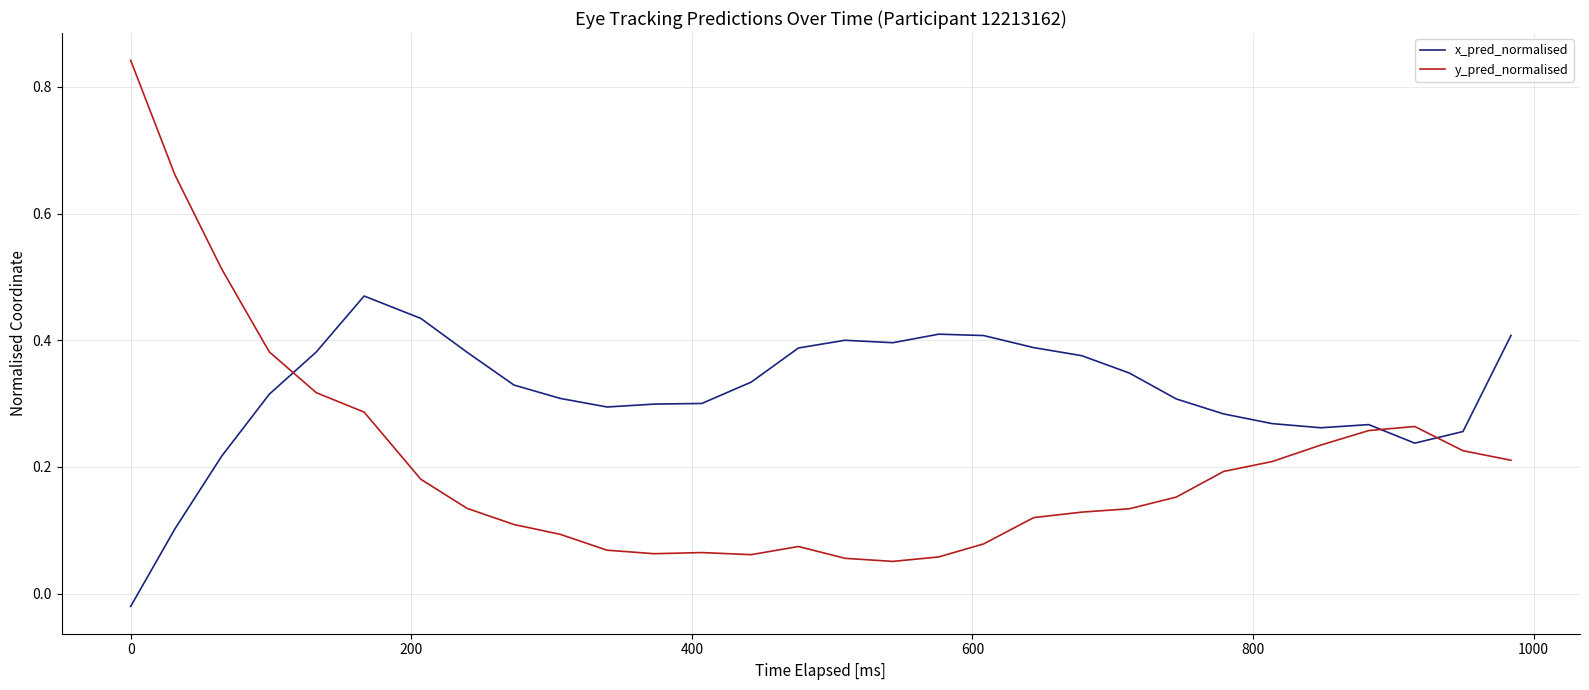

Which series has the largest range (max minus min)?

y_pred_normalised